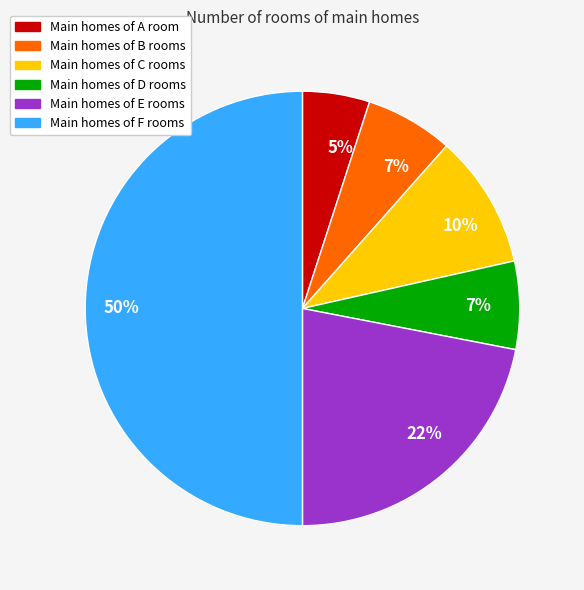

To the nearest percent, what is the average slice percentage?

17%